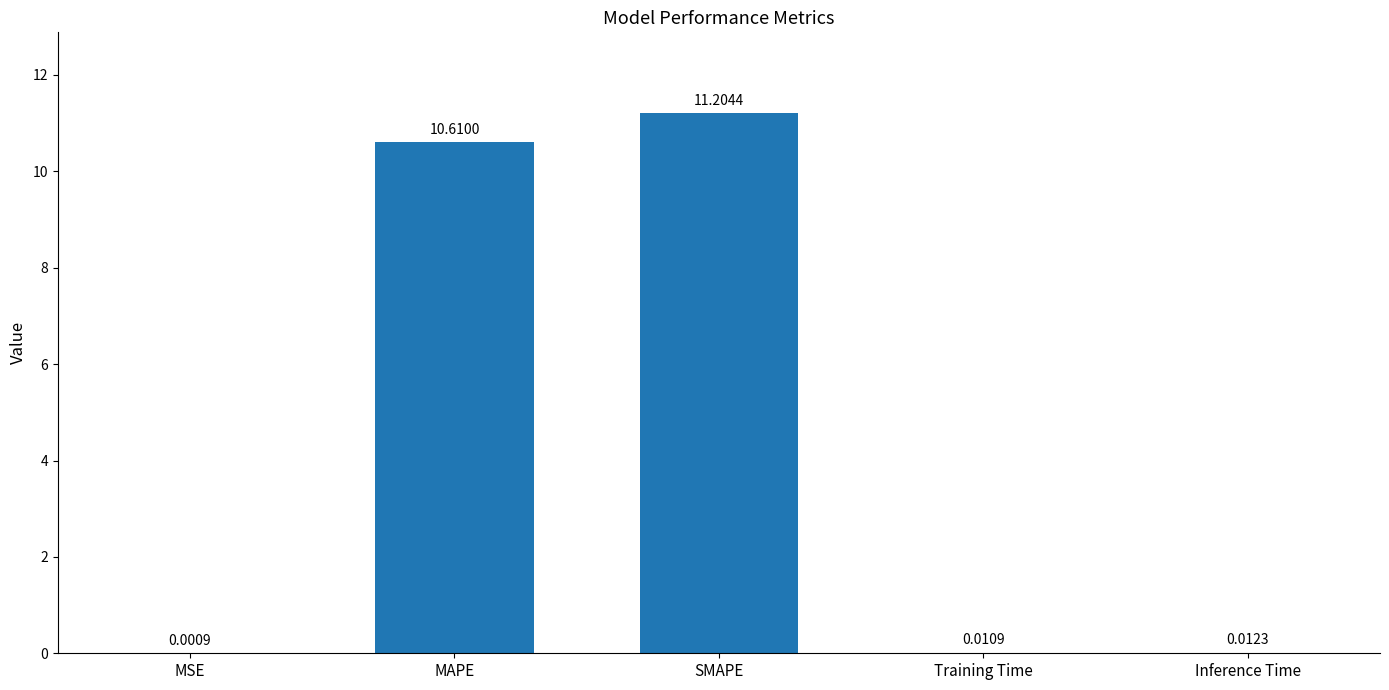

Which has a higher value, Training Time or MSE?

Training Time